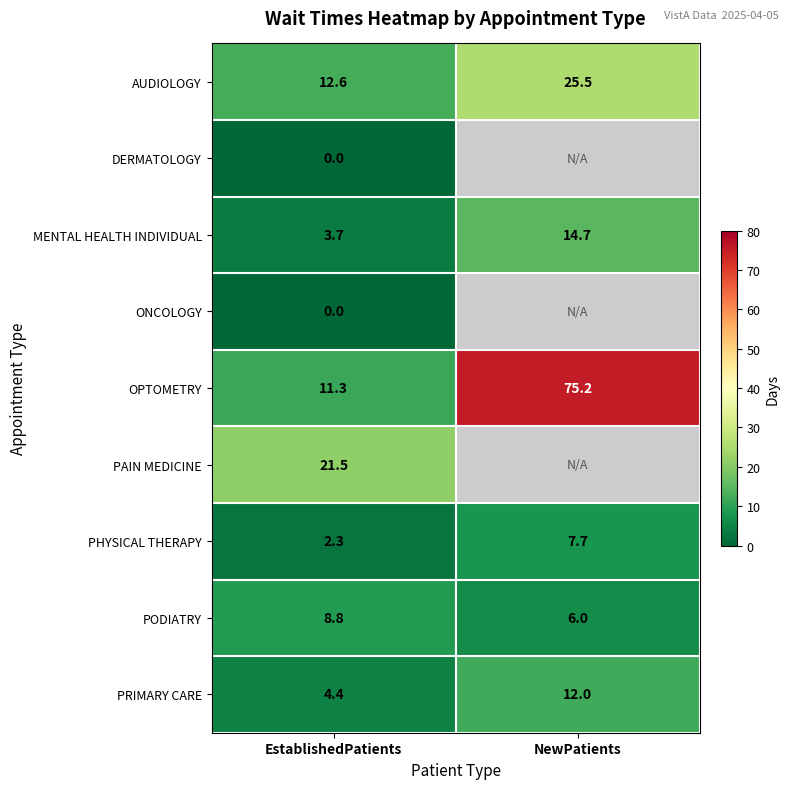

How many series are shown in this chart?

9